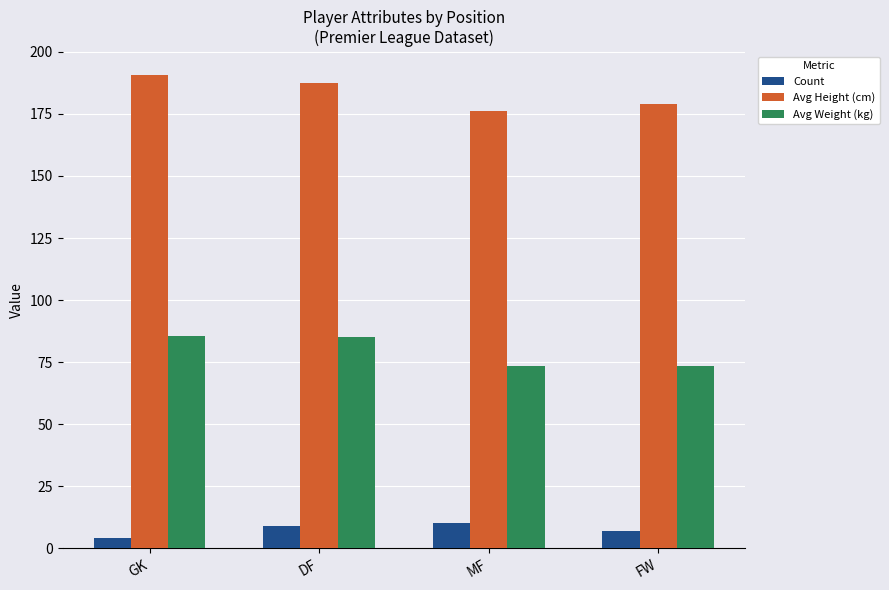

What is the maximum value for Avg Height (cm)?

190.8